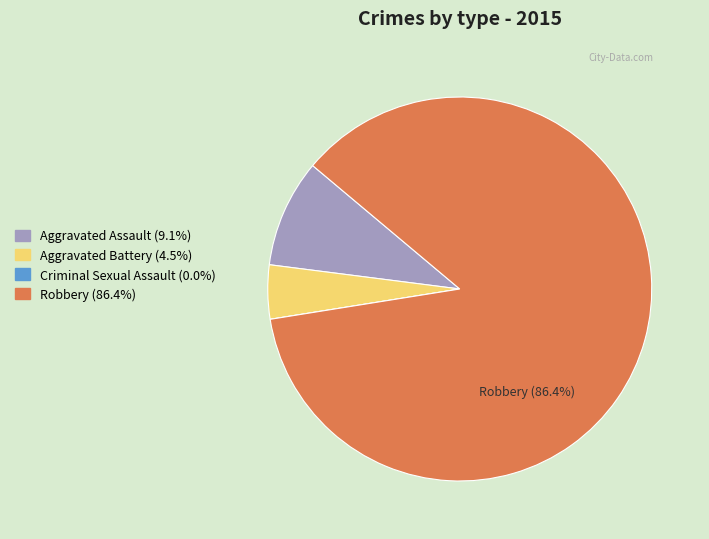

The Aggravated Assault slice represents 9% of the pie. True or false?

True